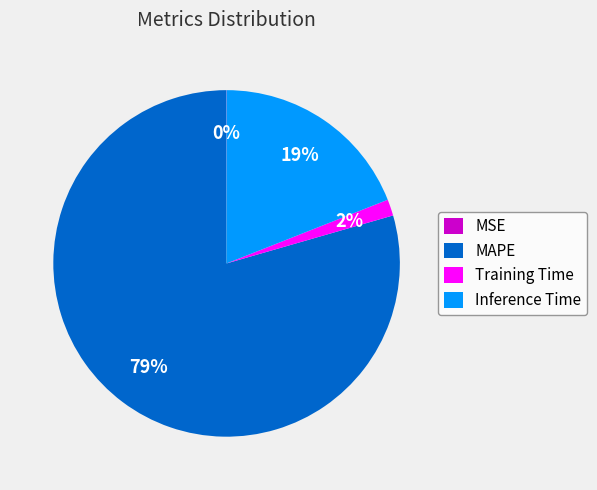

Between Inference Time and MAPE, which is larger?

MAPE